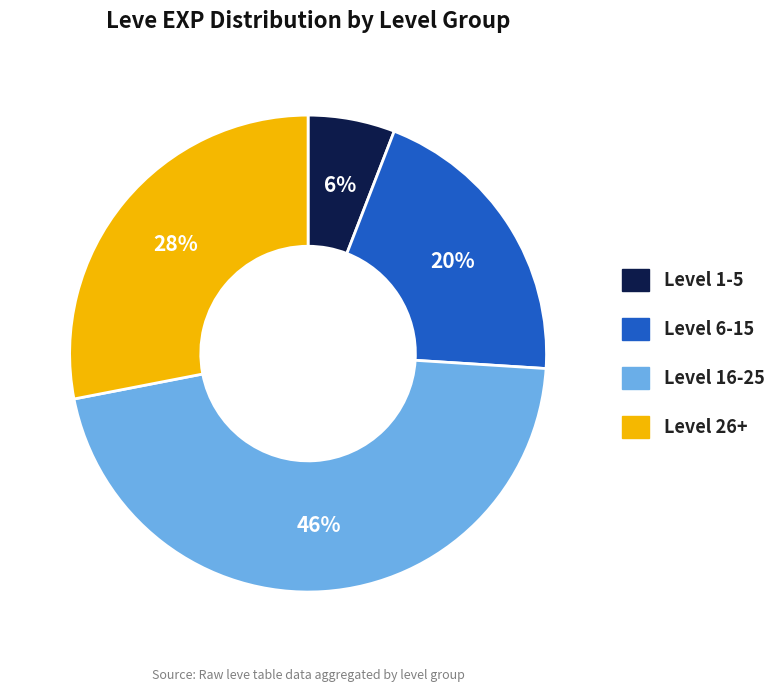

To the nearest percent, what is the average slice percentage?

25%